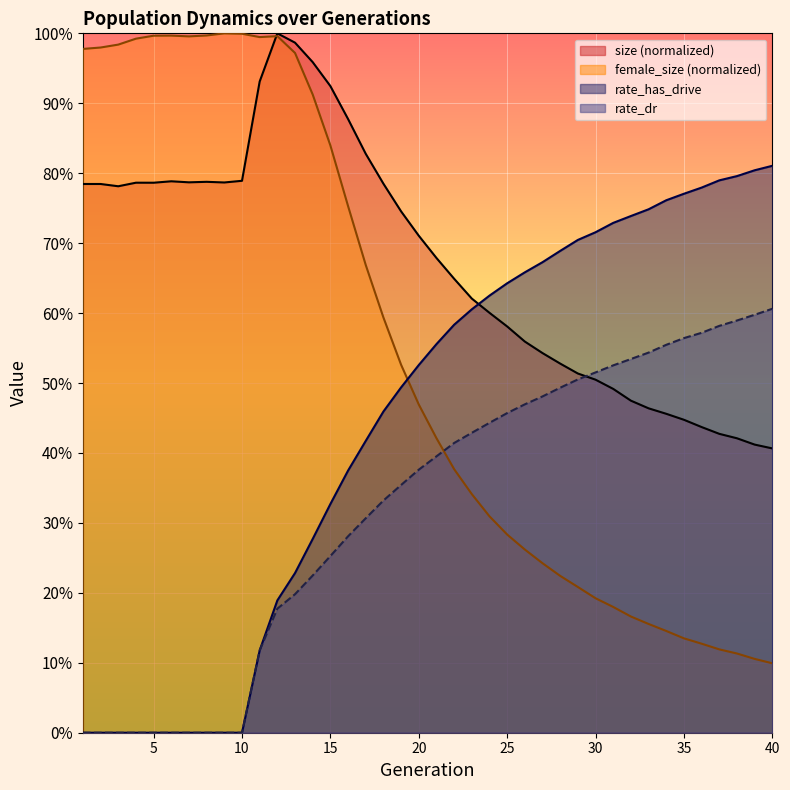

How many intersections are there between size and female_size?

1